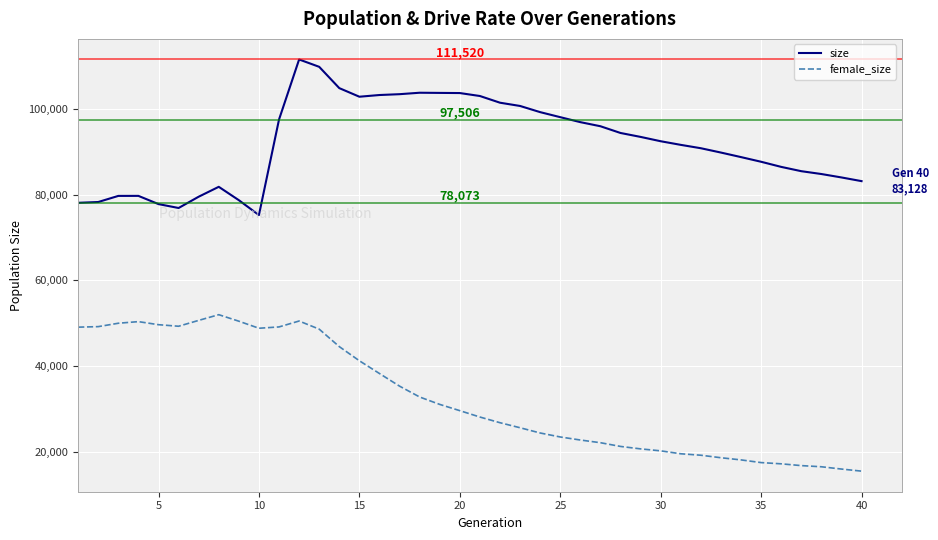

What is the difference between the maximum and minimum values in the female_size series?

36511